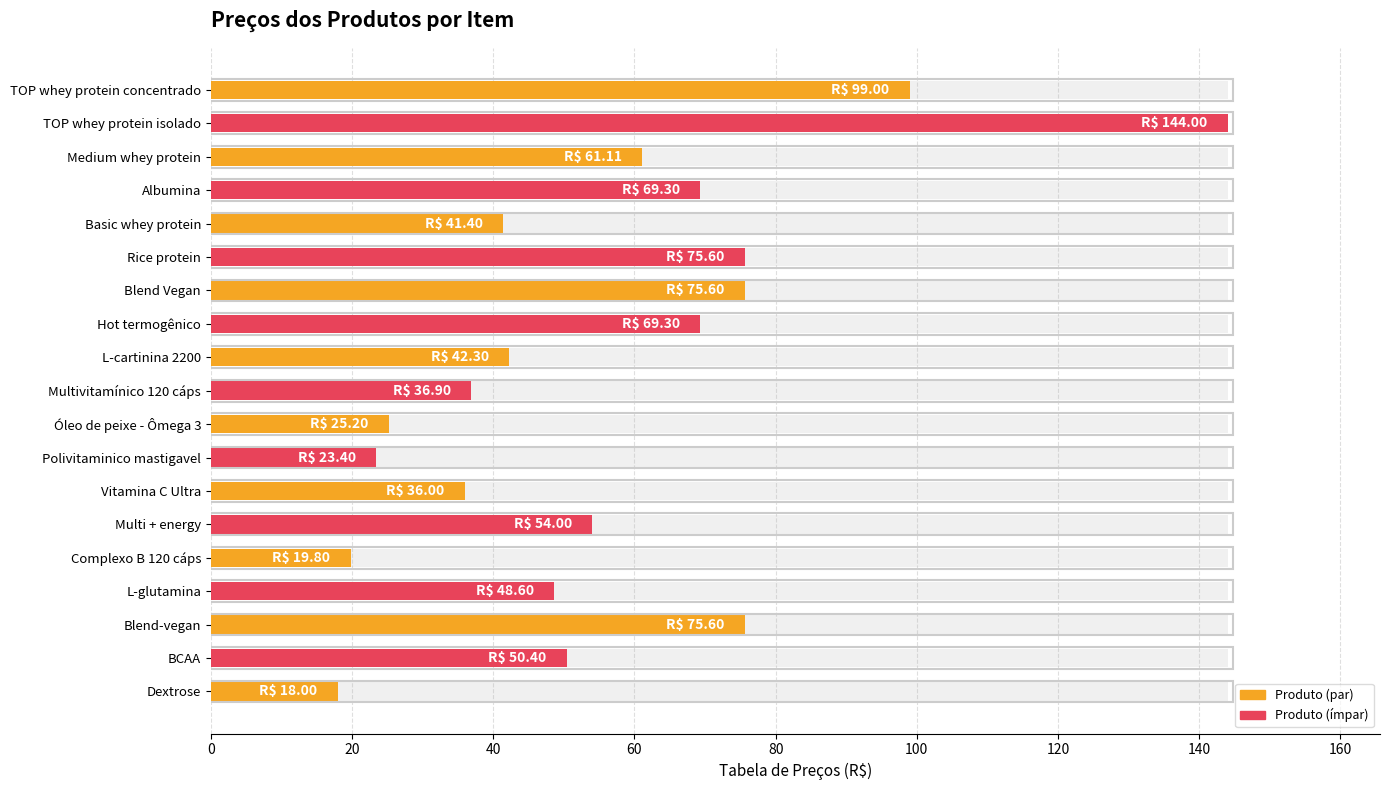

What is the smallest value displayed?

18.0